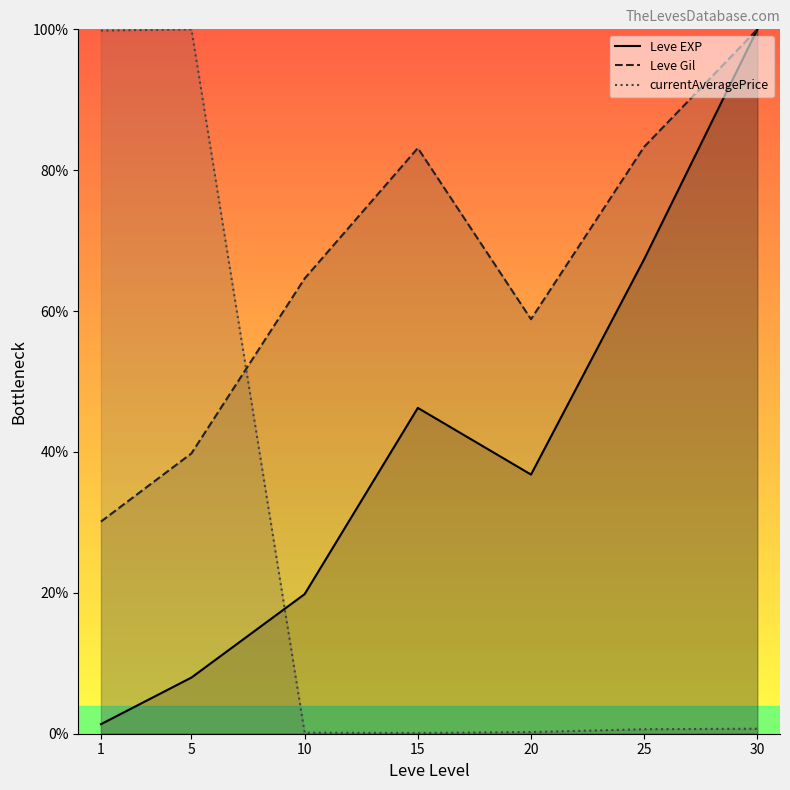

What is the difference between the Leve Gil values at 25 and 1?

53.2